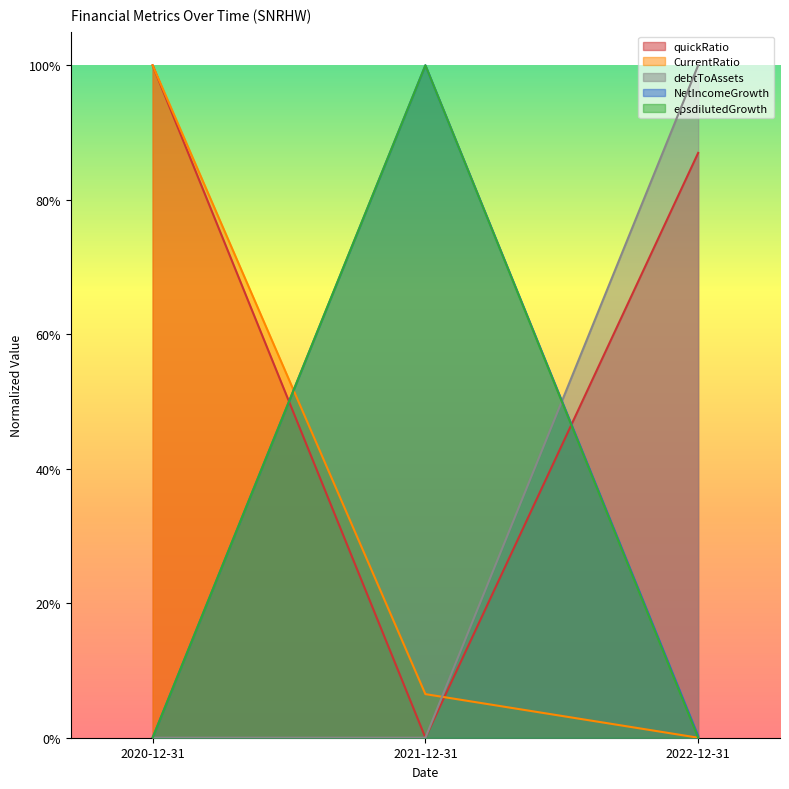

At which category is the sum across all series the highest?

2021-12-31